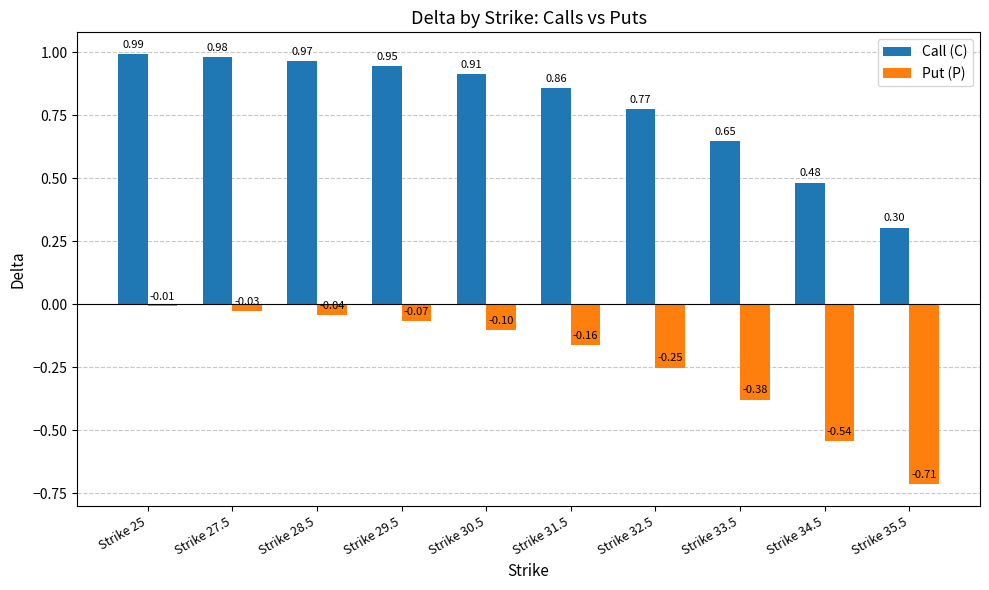

What are all the series names shown in the legend?

Call (C), Put (P)